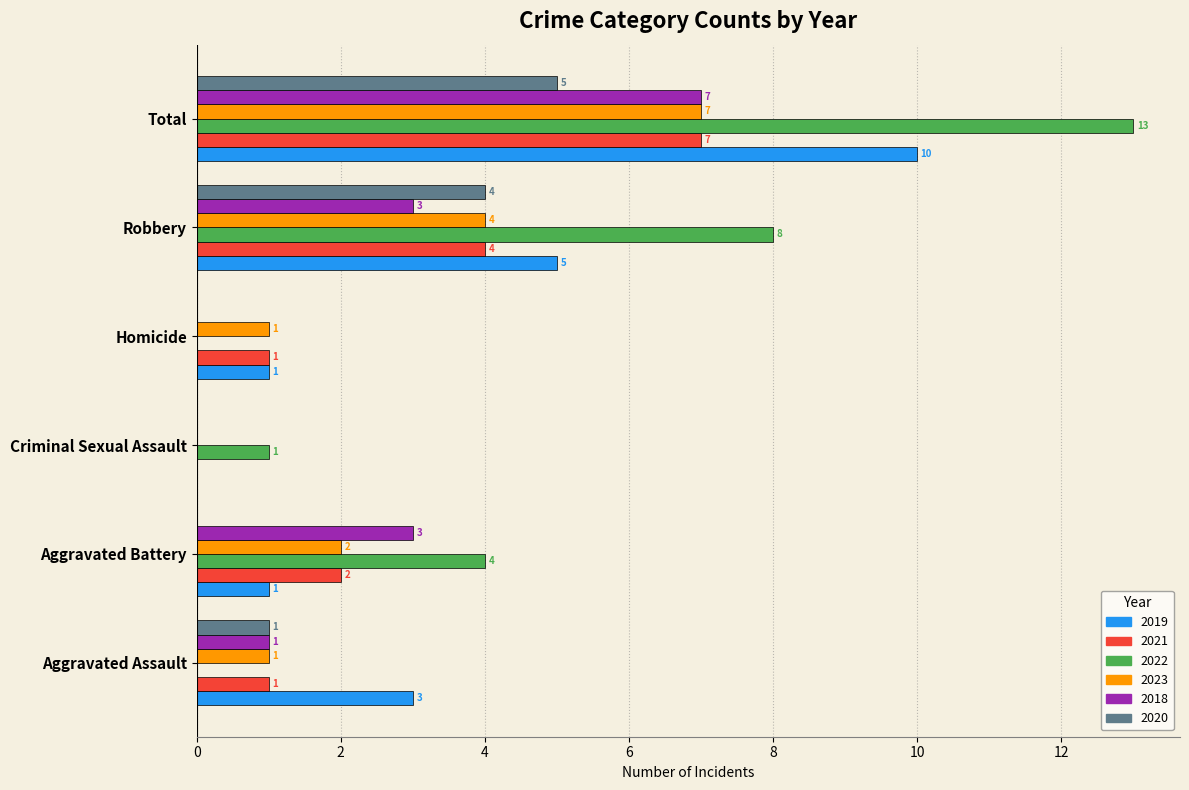

The 2023 series shows 1 at Homicide. True or false?

True